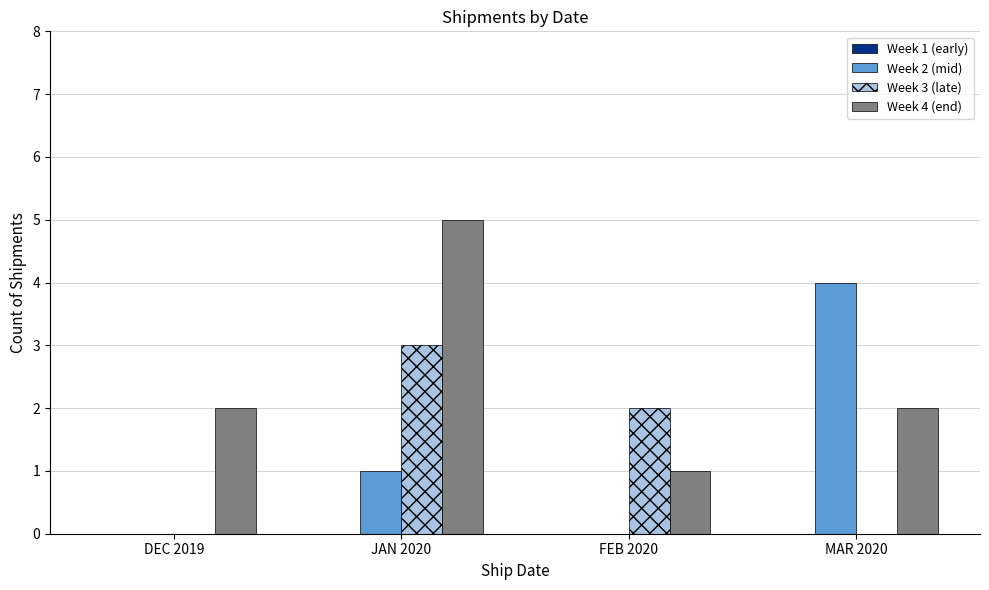

What is the maximum value shown in the chart?

5